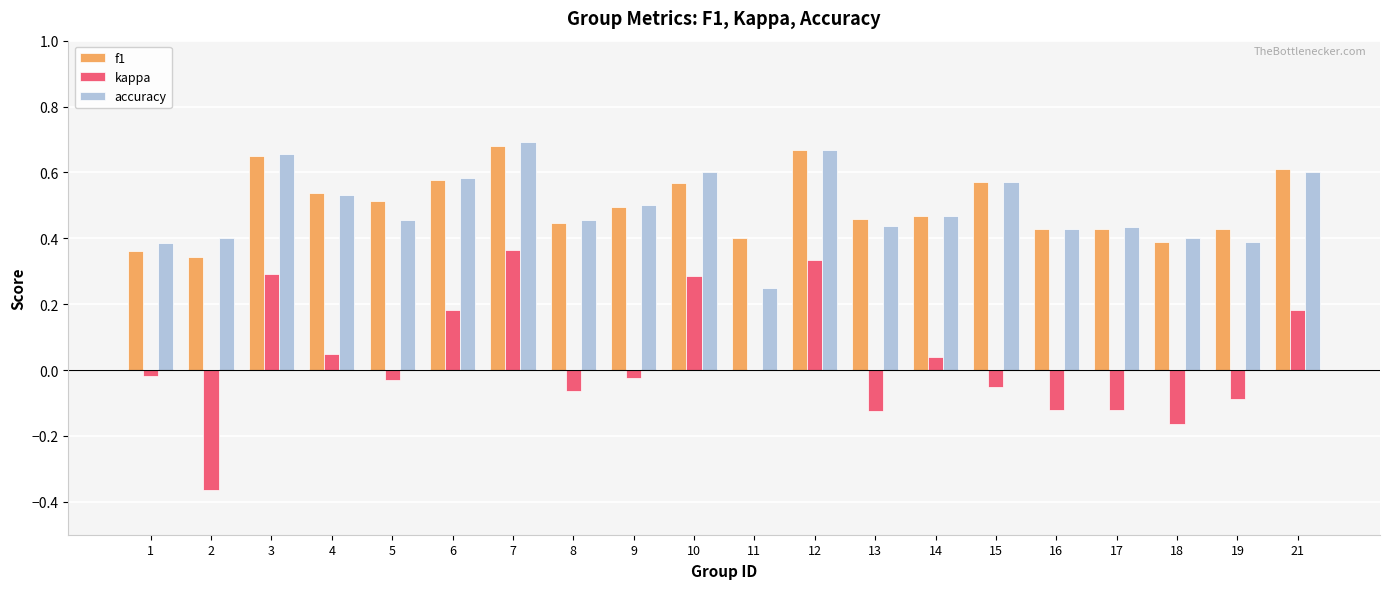

Which series changed the most between 5 and 12?

kappa